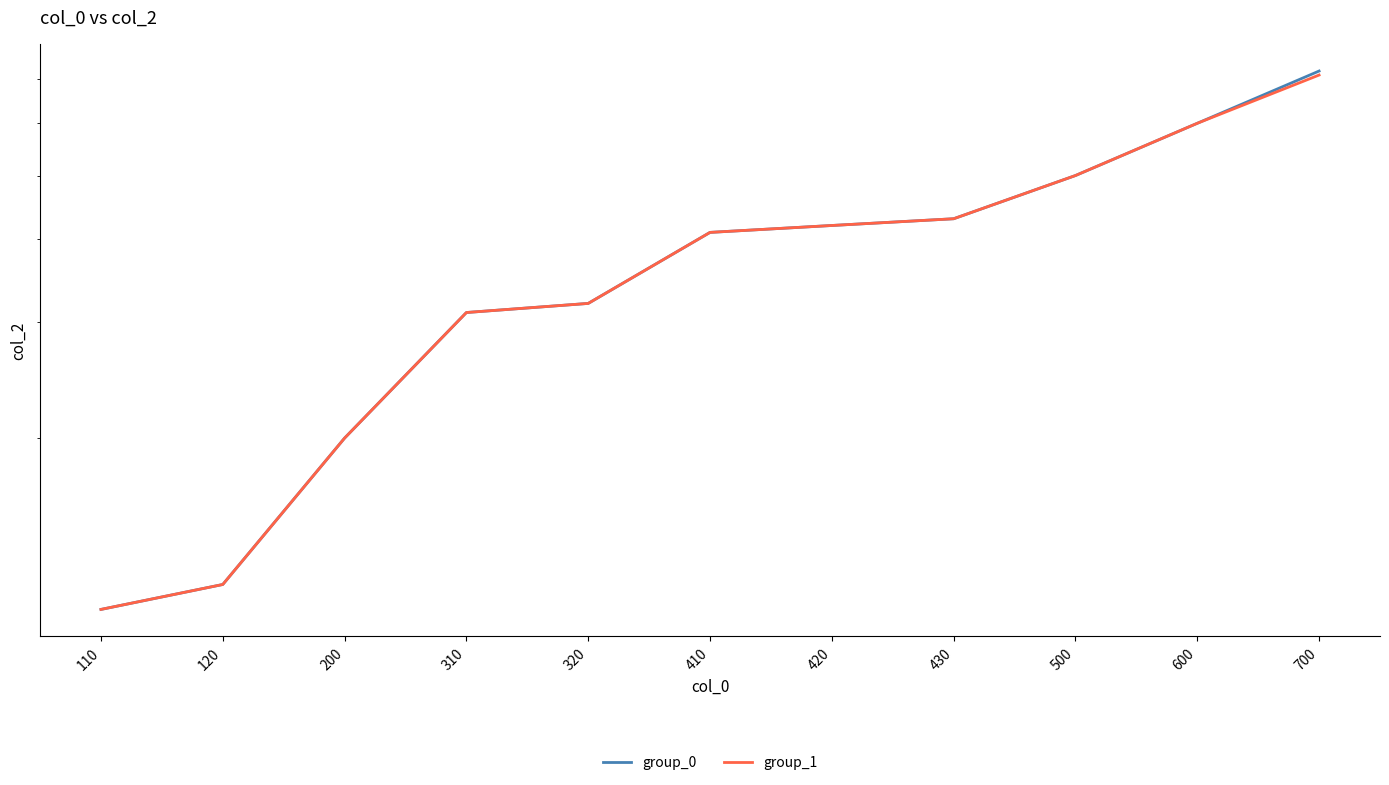

What value does the group_0 series have at 410?

41